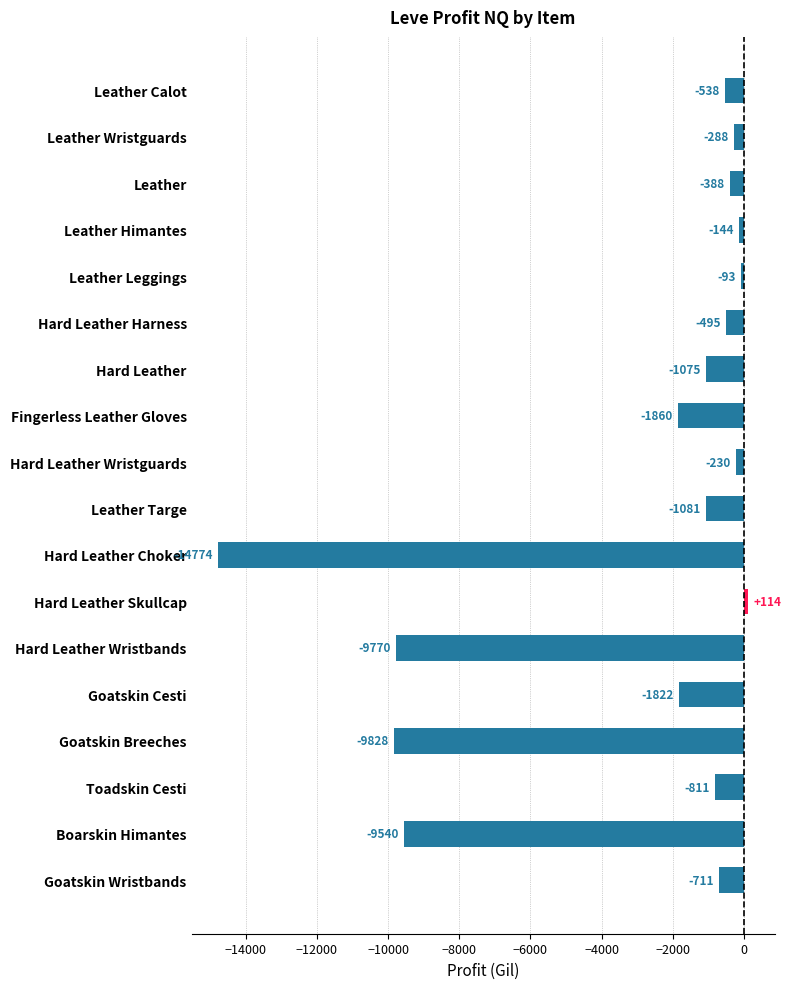

Rank the categories by value from highest to lowest.

Hard Leather Skullcap, Leather Leggings, Leather Himantes, Hard Leather Wristguards, Leather Wristguards, Leather, Hard Leather Harness, Leather Calot, Goatskin Wristbands, Toadskin Cesti, Hard Leather, Leather Targe, Goatskin Cesti, Fingerless Leather Gloves, Boarskin Himantes, Hard Leather Wristbands, Goatskin Breeches, Hard Leather Choker